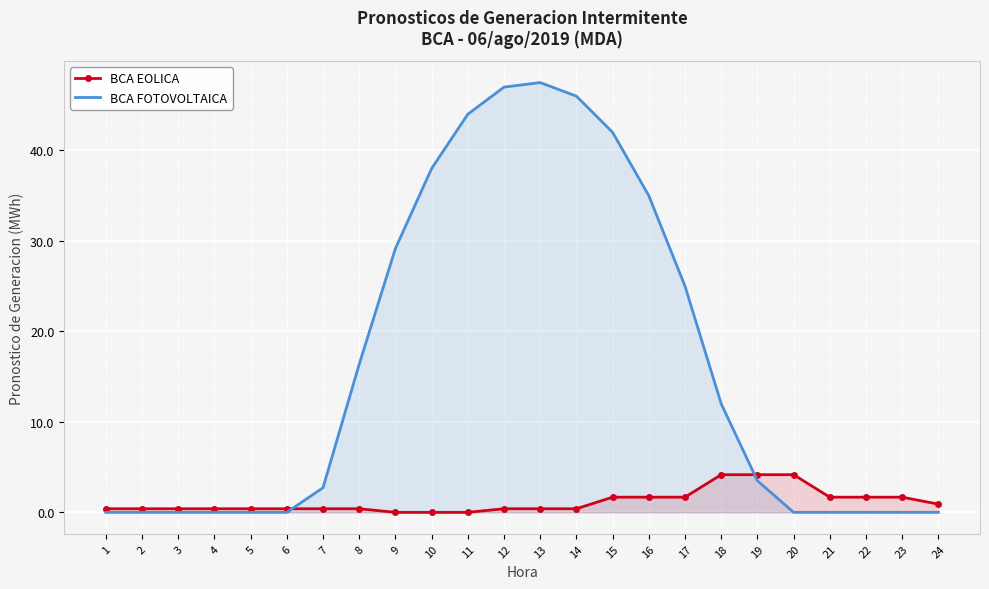

What is the total value across all series at 7?

3.1